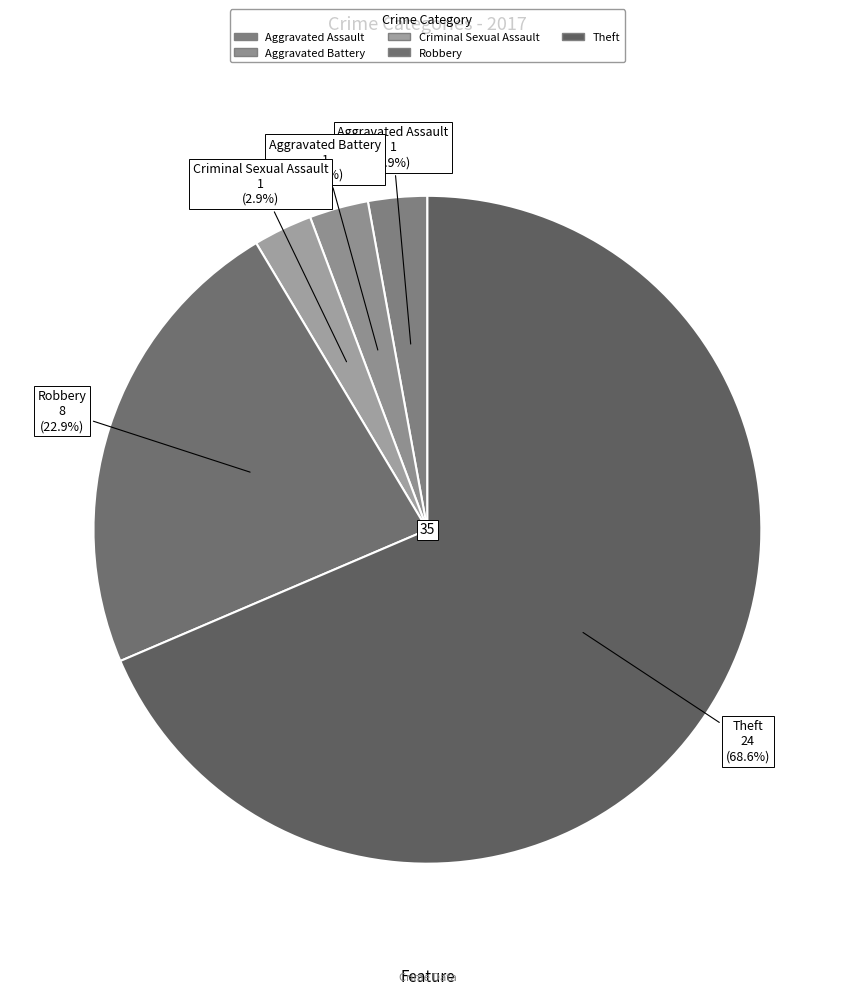

Do Theft and Robbery together represent more than half of the pie?

Yes